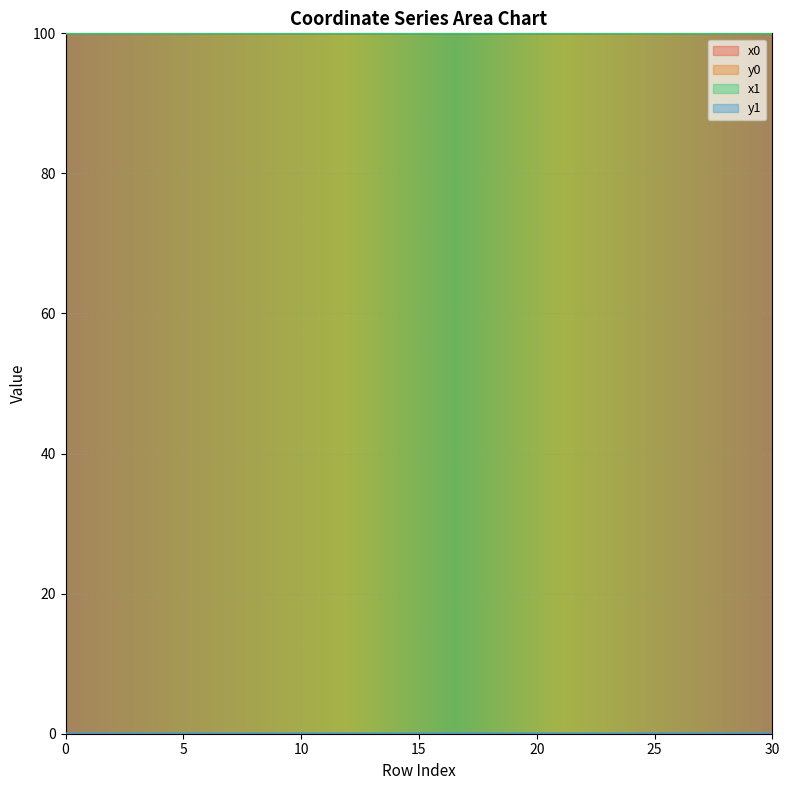

What are all the series names shown in the legend?

x0, y0, x1, y1